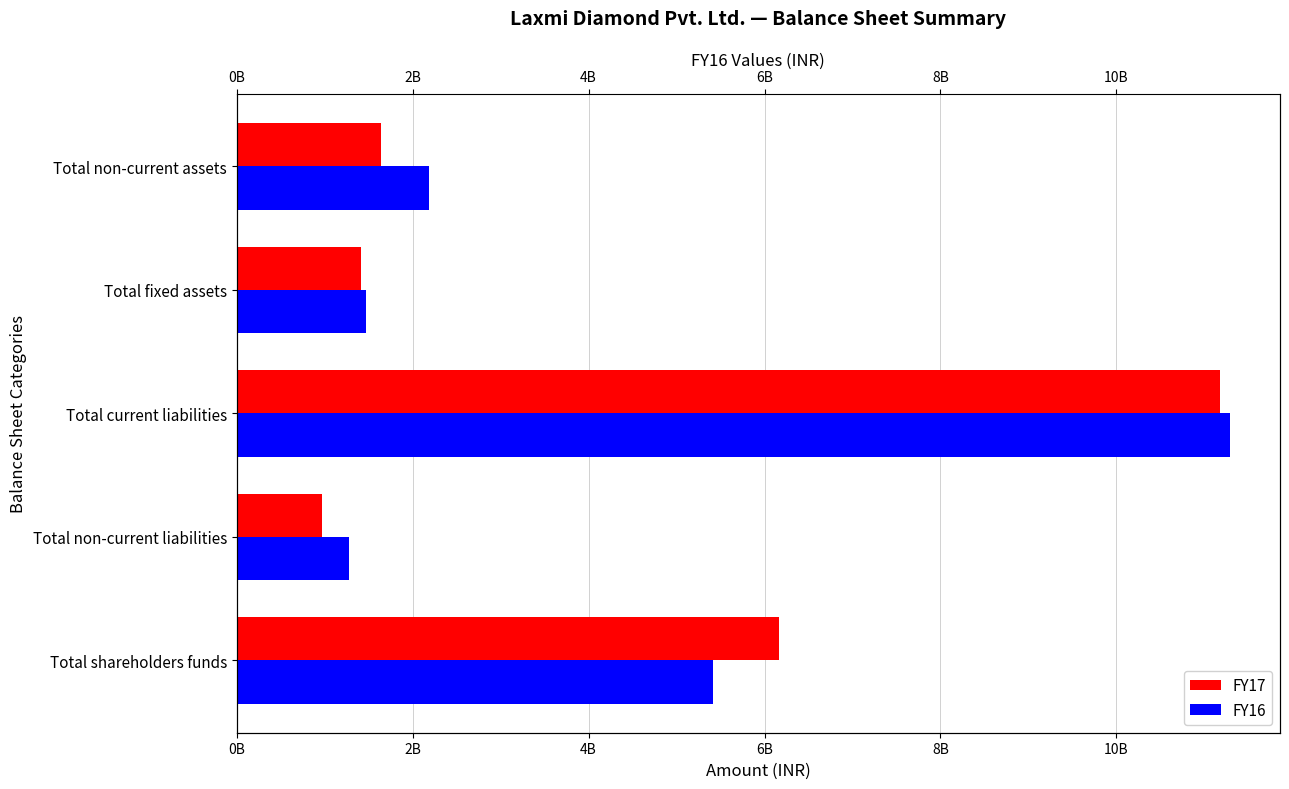

What is the total value across all series at Total shareholders funds?

11571913505